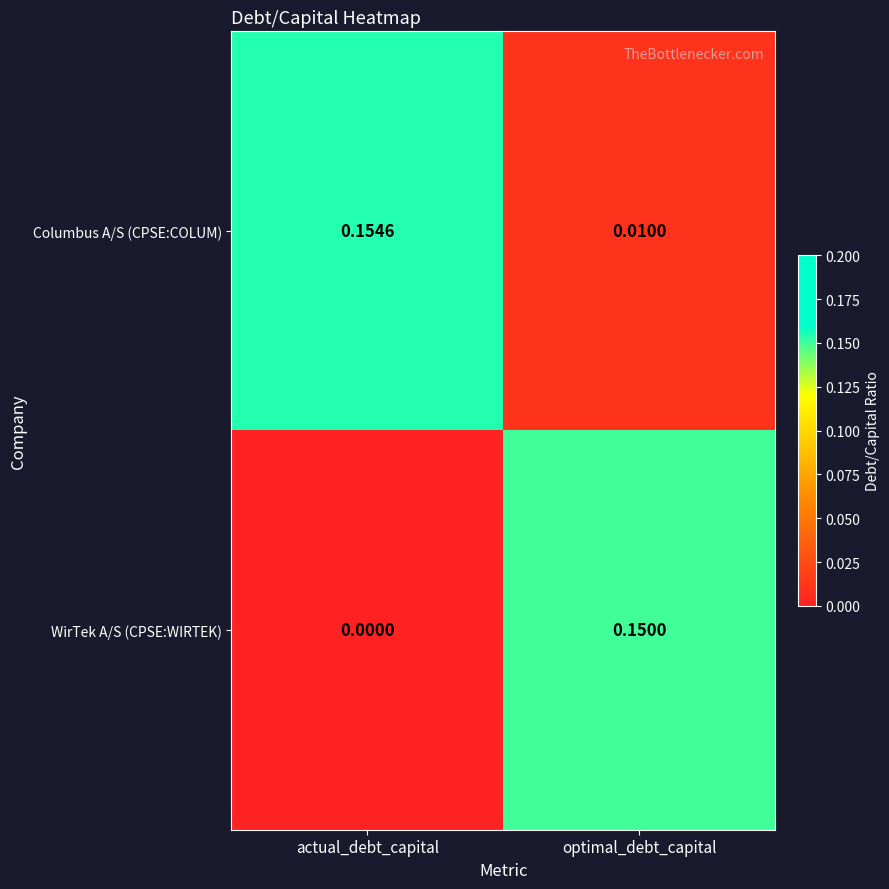

List the series in order of their peak value, lowest first.

WirTek A/S (CPSE:WIRTEK), Columbus A/S (CPSE:COLUM)